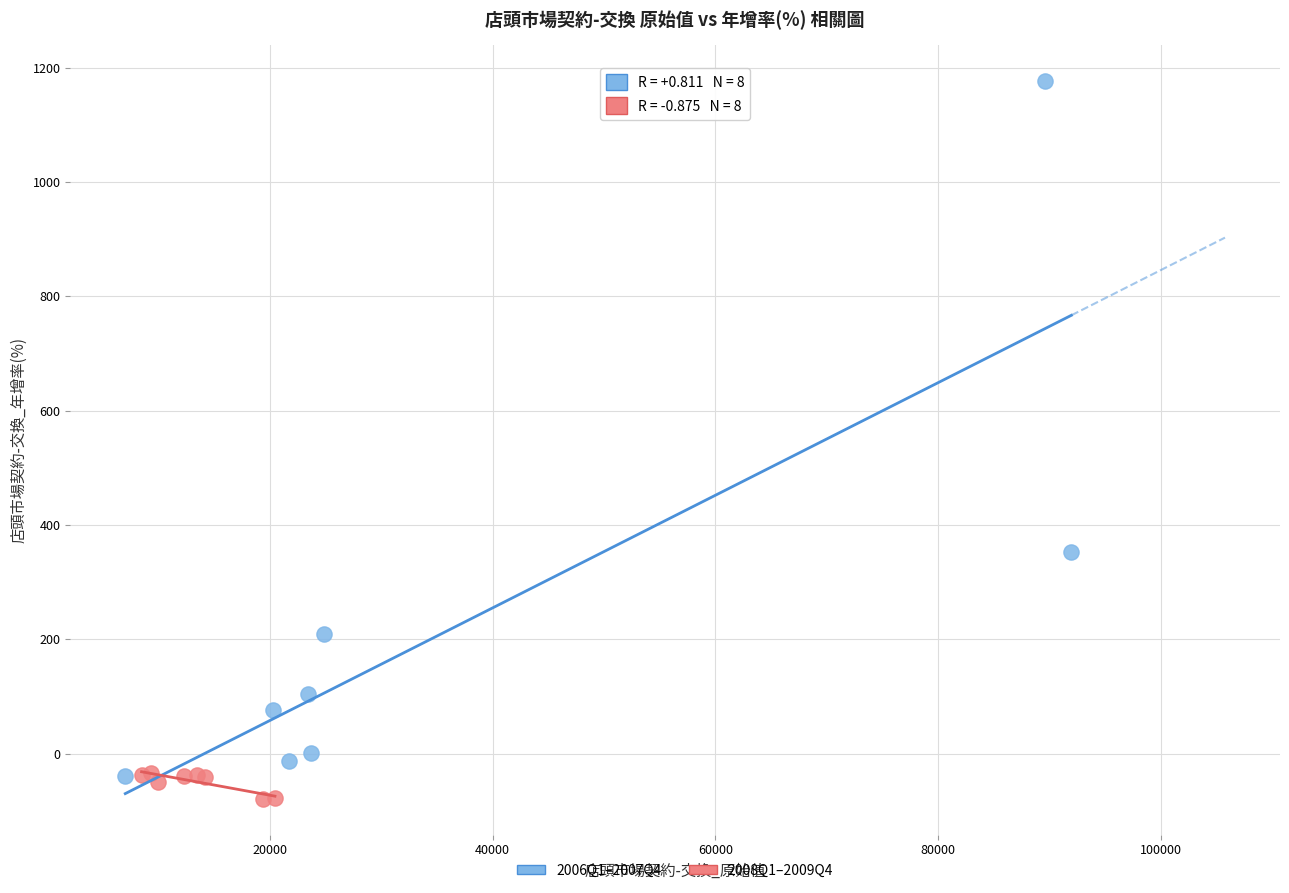

Which series reaches the maximum Y coordinate?

2006Q1–2007Q4